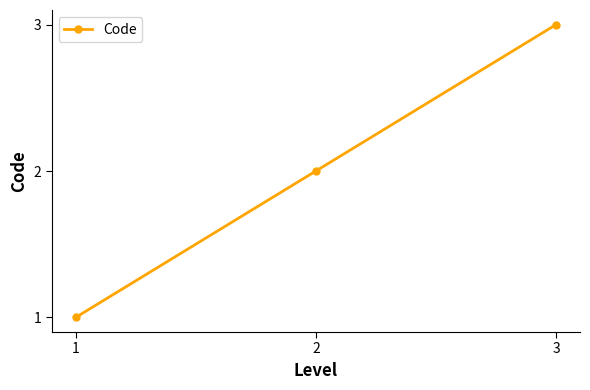

Rank the categories by value from lowest to highest.

1, 2, 3